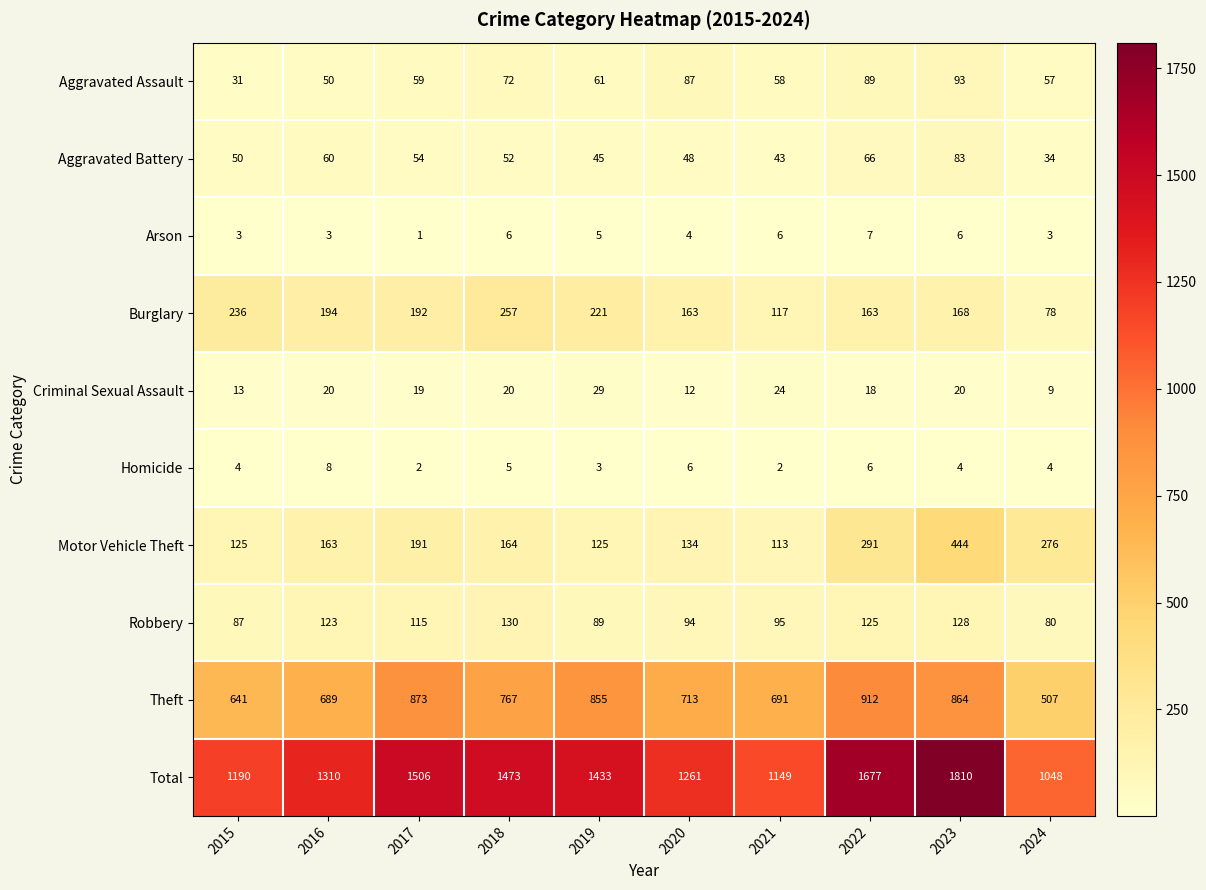

What is the difference between the maximum and minimum values in the Motor Vehicle Theft series?

331